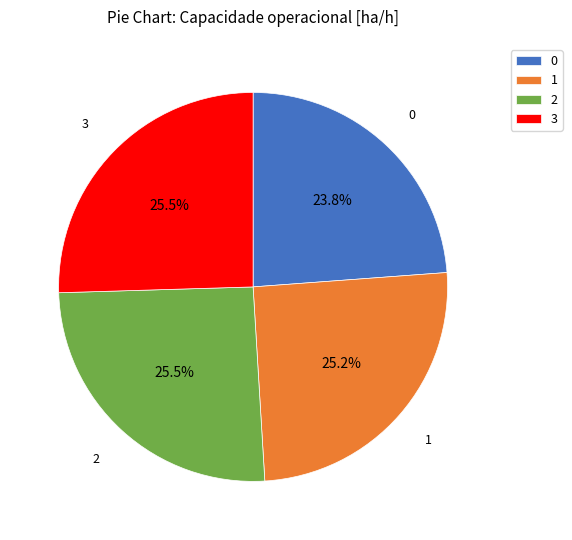

Does 2 account for over 50% of the chart?

No